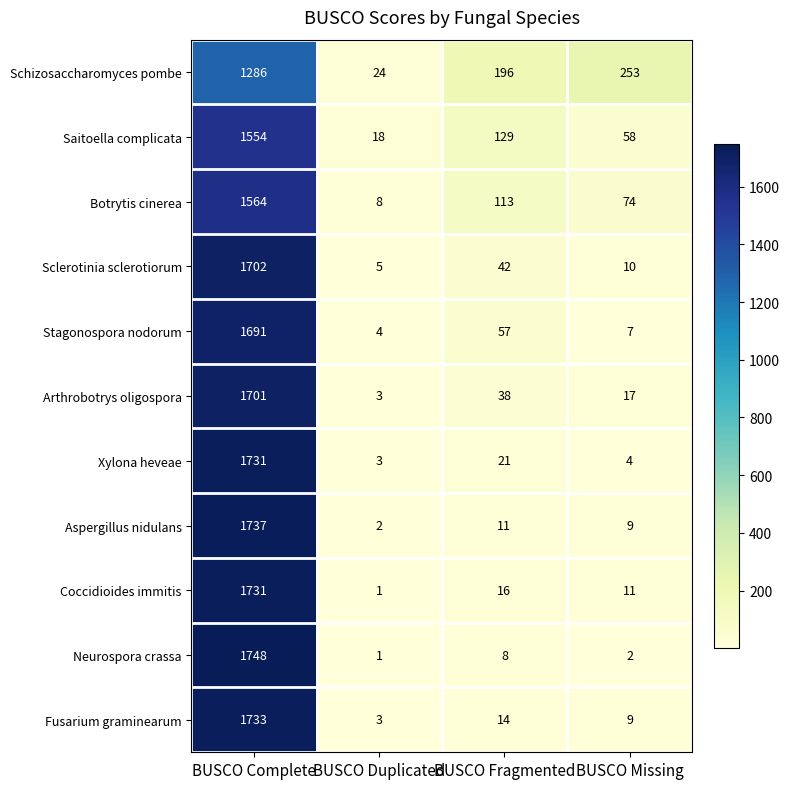

What is the difference between the maximum and minimum values in the Aspergillus nidulans series?

1735